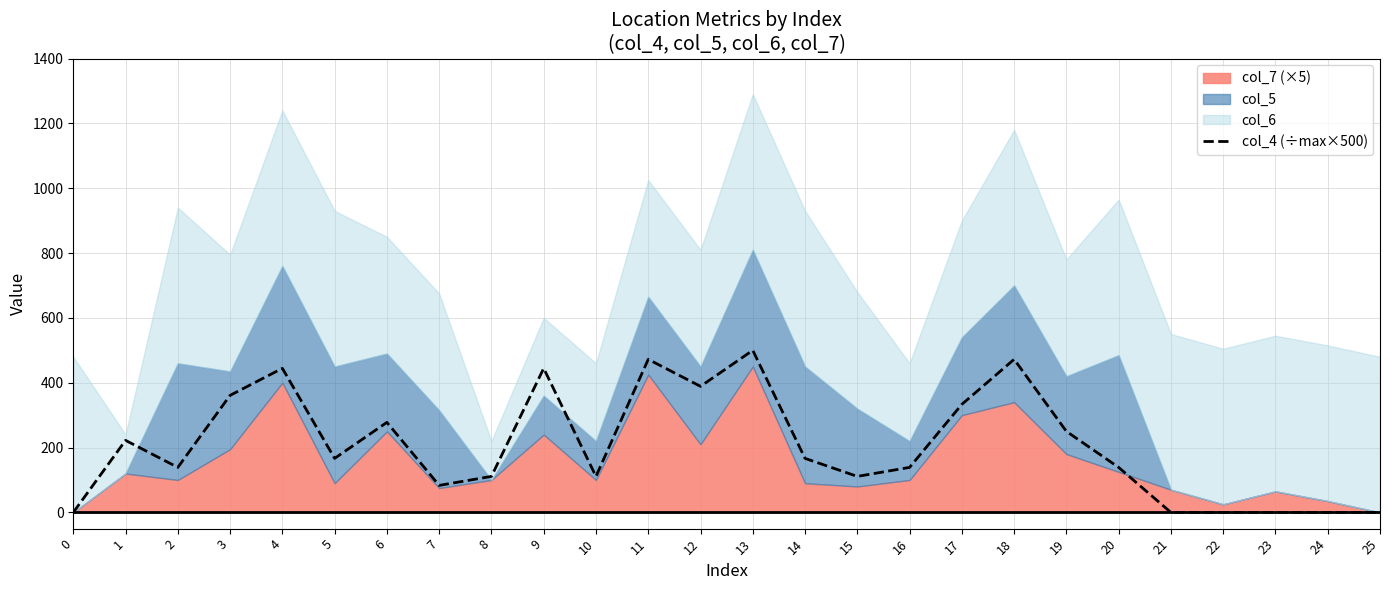

What is the sum of all values?

5333.3